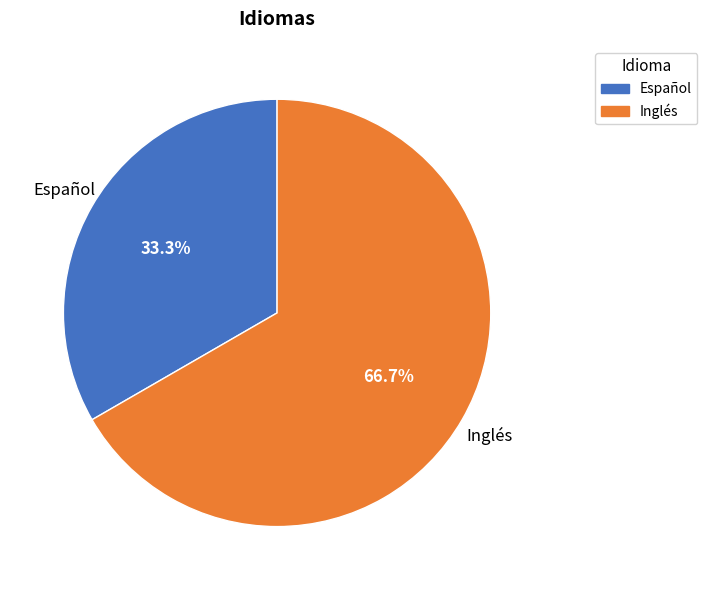

Combined, what portion of the pie is Español and Inglés?

100.0%